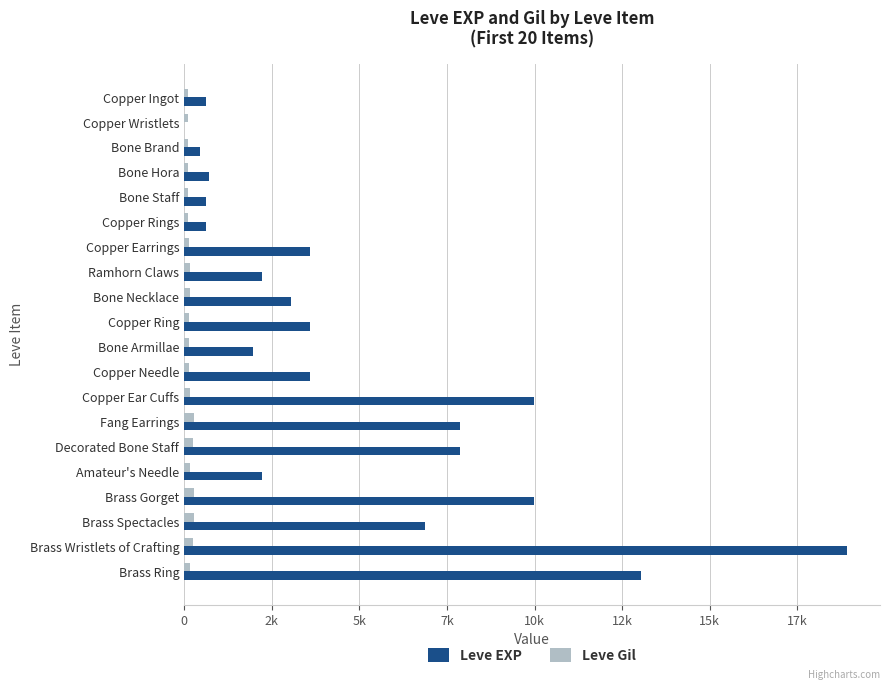

Reading right to left, what are all the values shown in this chart?

Leve EXP: 13040	18910	6880	9990	2230	7880	7880	9990	3600	1980	3600	3040	2230	3600	630	630	720	450	1	630
Leve Gil: 173	245	288	293	168	250	288	168	139	140	139	169	170	139	112	113	112	112	116	113